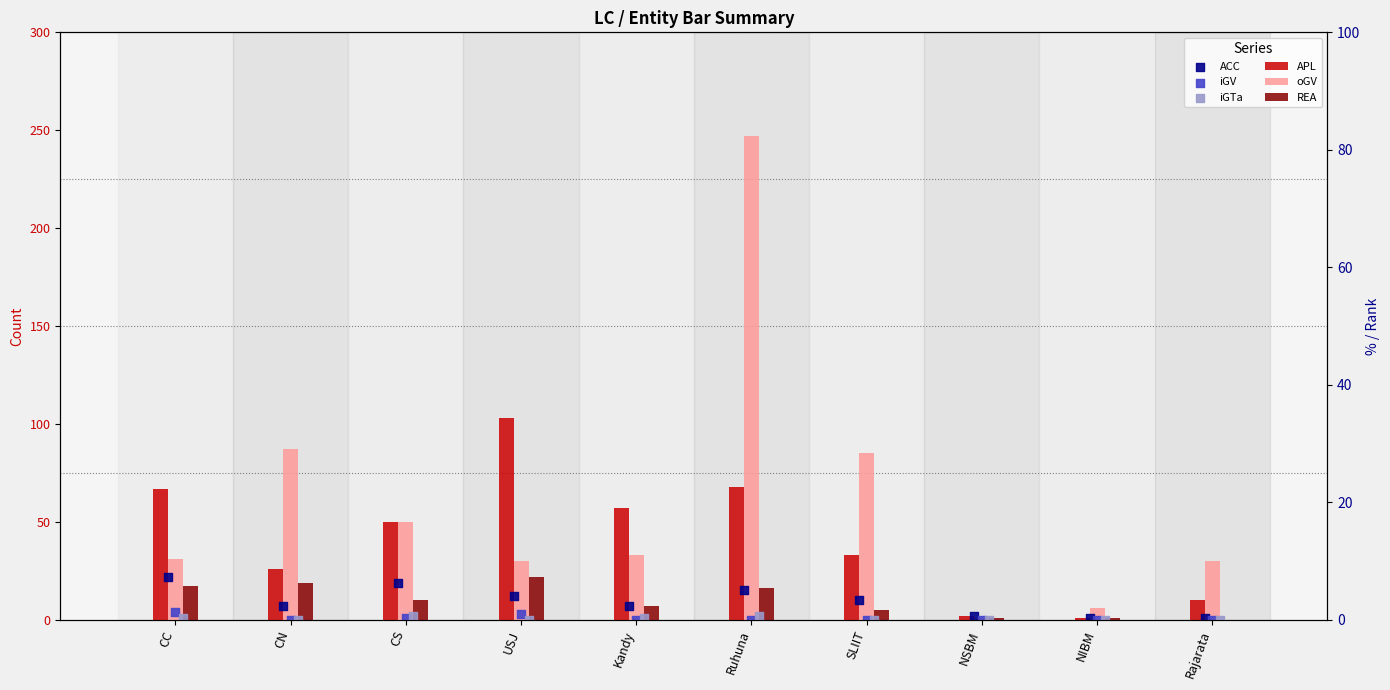

What is the total value across all series at CS?

132